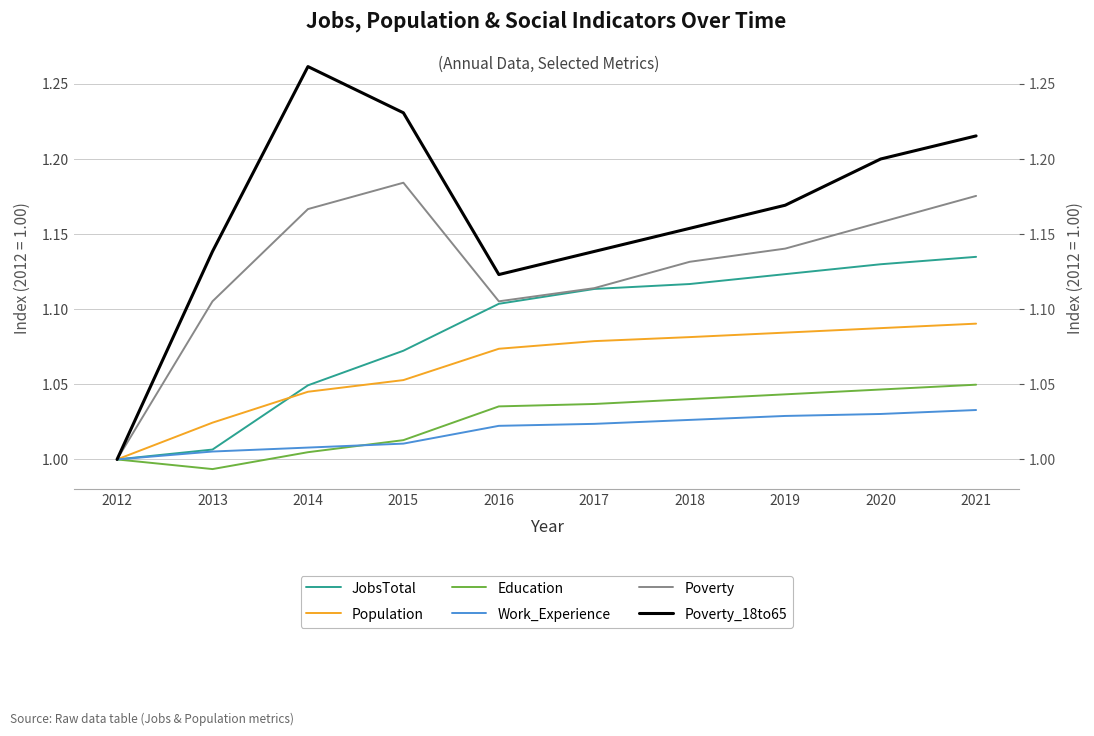

How many data points in JobsTotal are above 1?

9